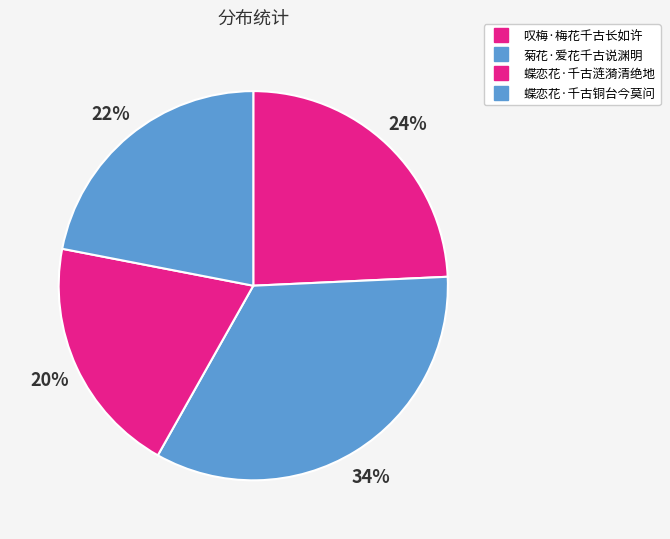

Count the number of slices in the pie.

4